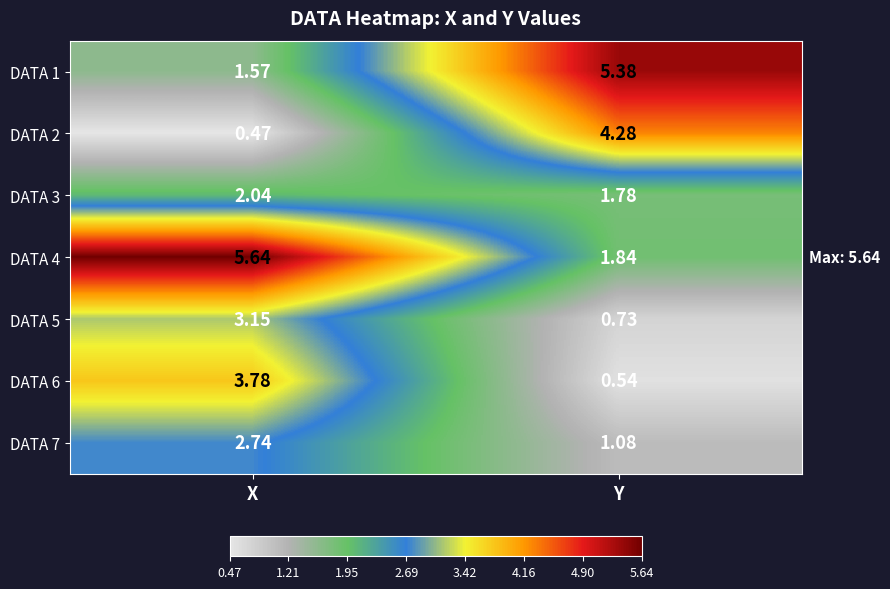

At which label does DATA 5 first exceed 3?

X